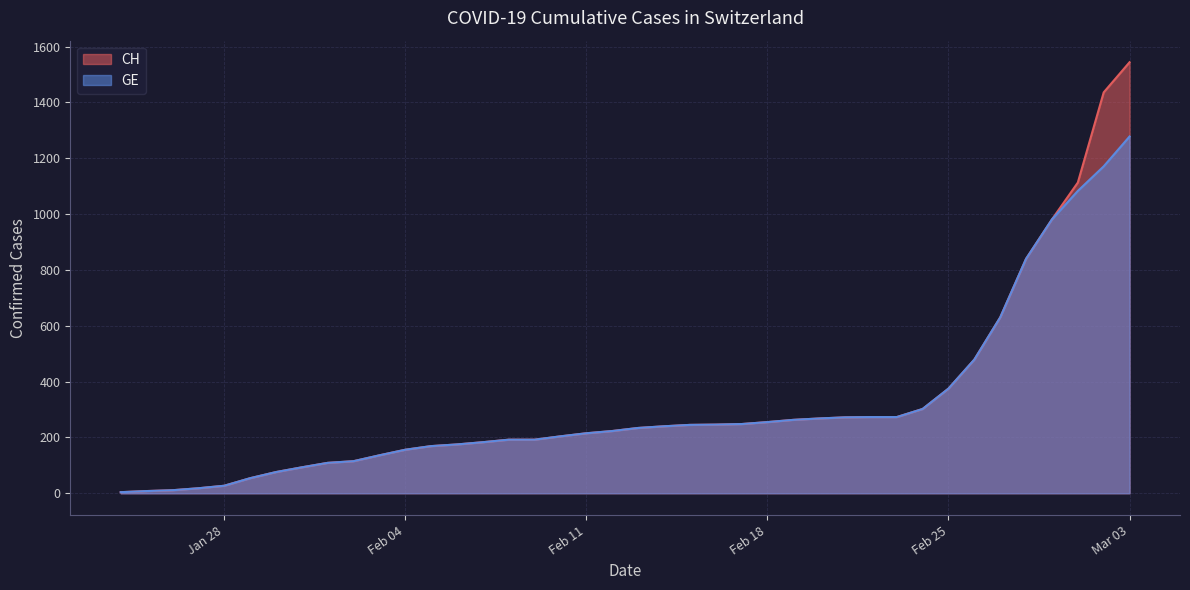

Rank the series by their maximum value, from lowest to highest.

GE, CH